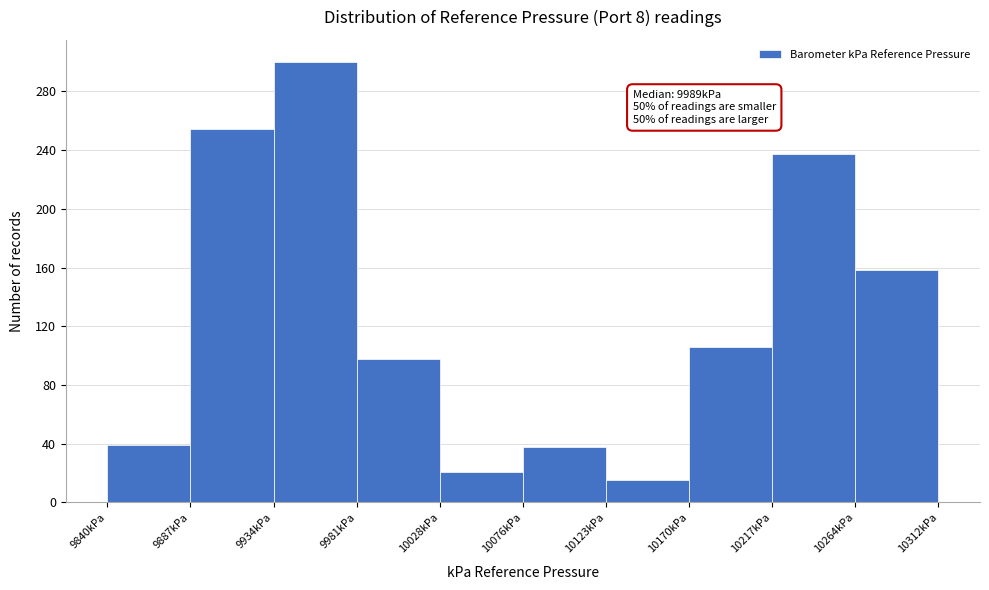

Which range on the x-axis has the tallest bar?

9935 to 9980